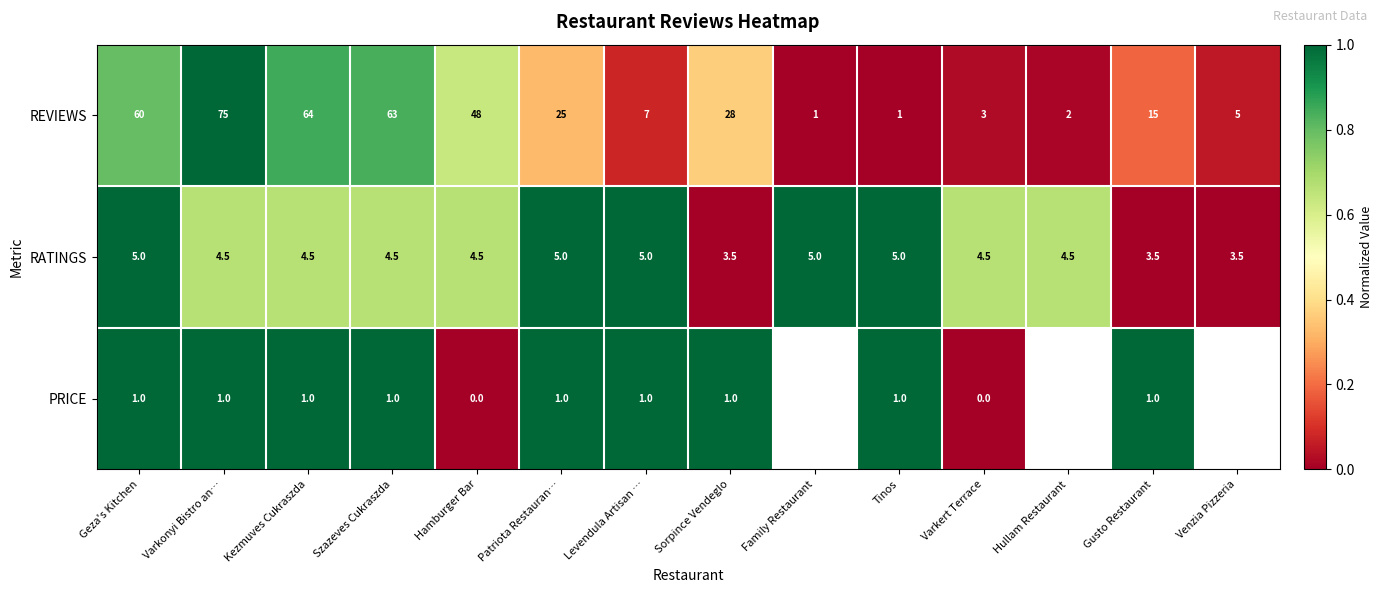

Is the value of PRICE at Patriota Restauran… greater than the value of REVIEWS at Varkonyi Bistro an…?

No